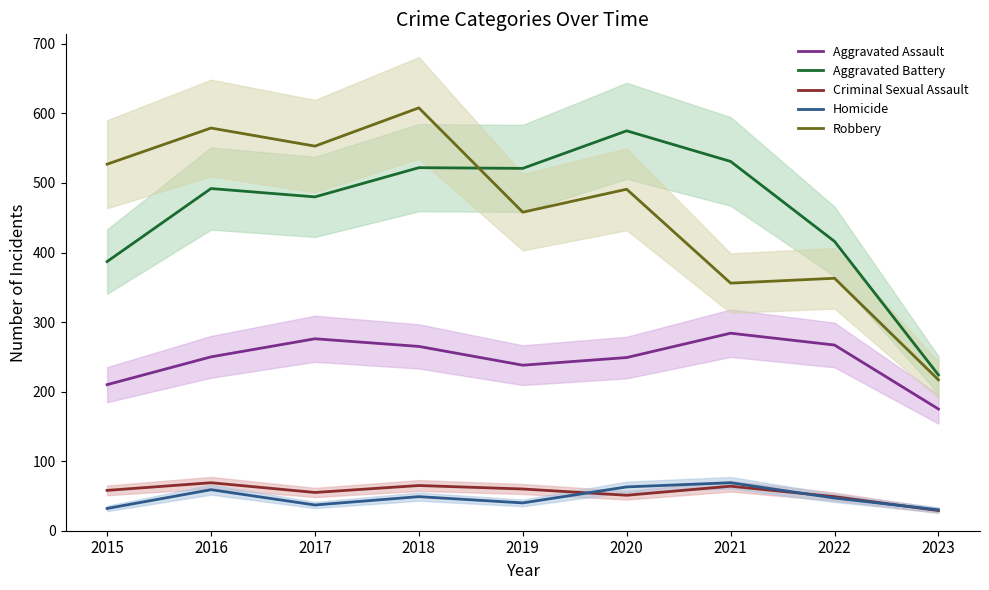

At which label does Aggravated Battery first exceed 492?

2018